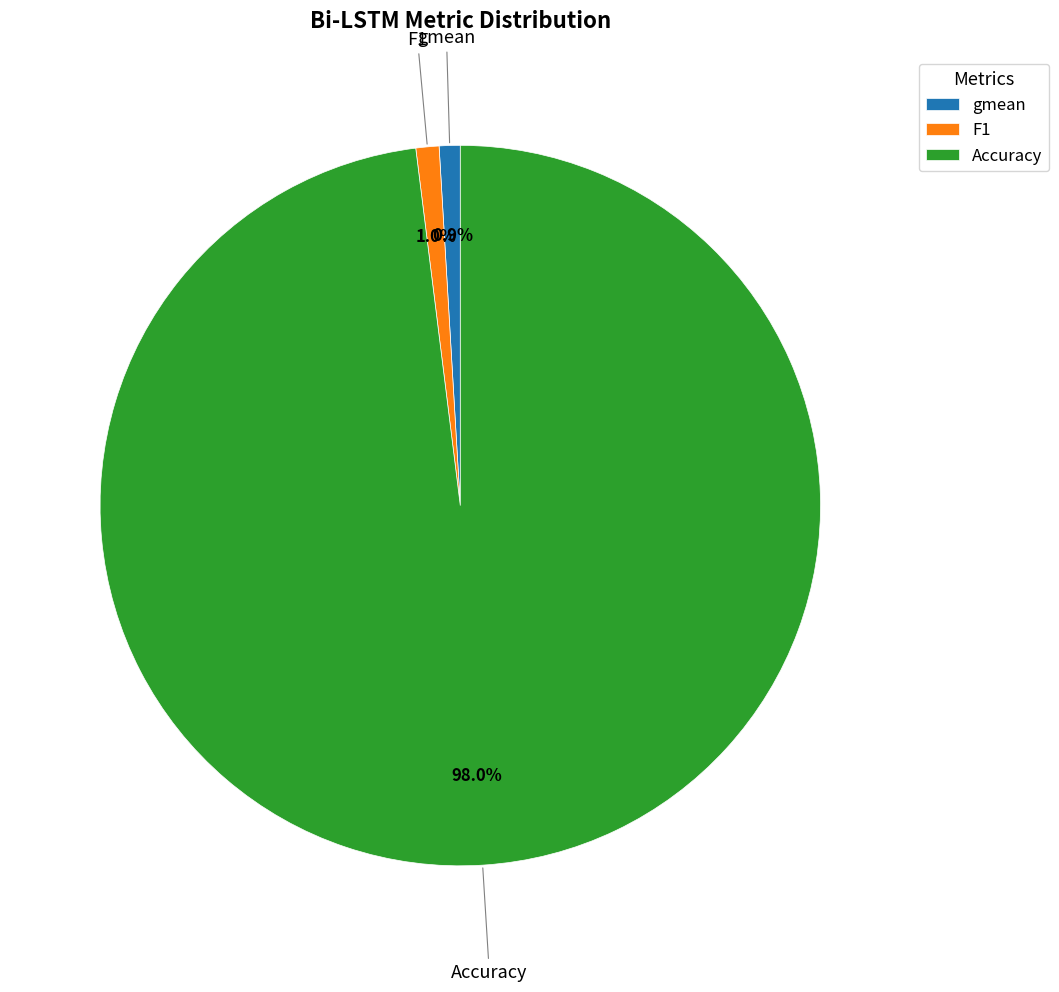

To the nearest percent, what percentage of the pie is Accuracy?

98%